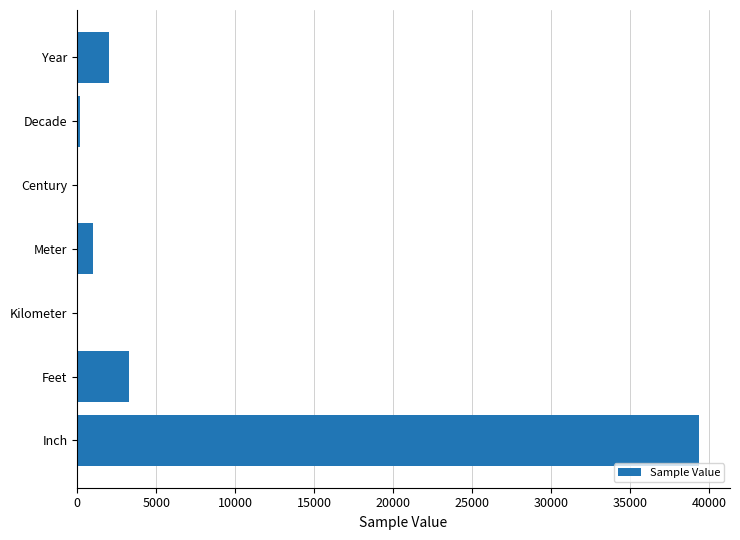

Which category has the highest value across all series?

Inch